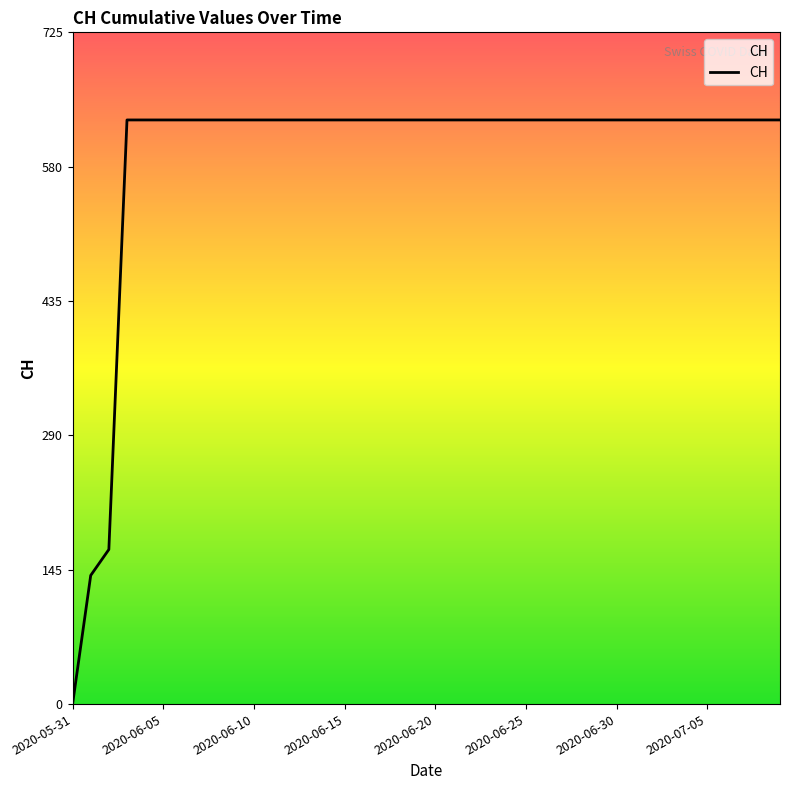

True or false: the data shows -230 at 2020-05-31.

False